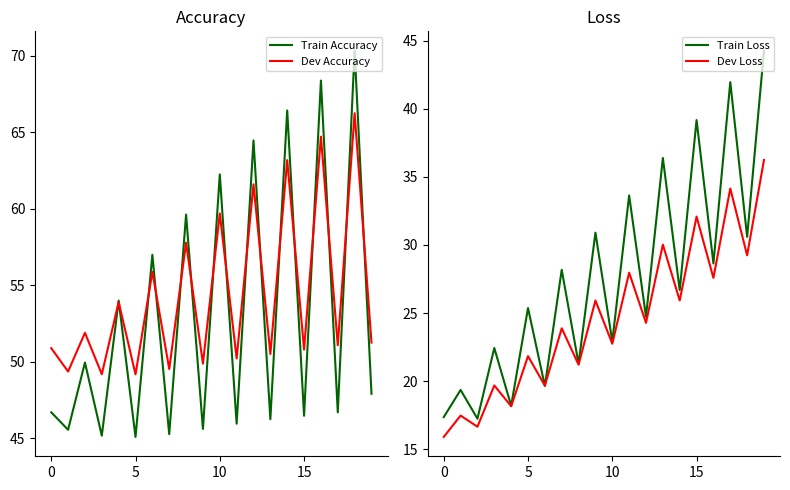

The value of Dev Loss at 10 is 7.4. True or false?

False